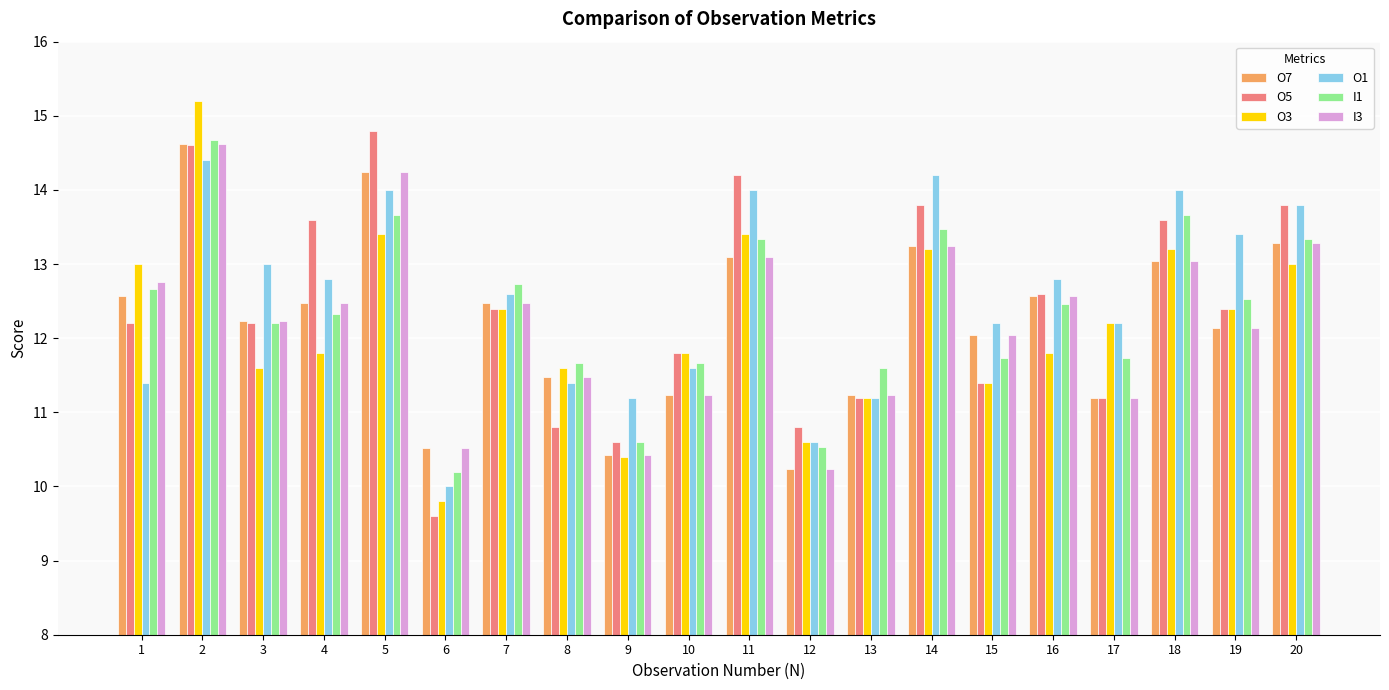

What is the sum of the O7 values at 20 and 13?

24.5